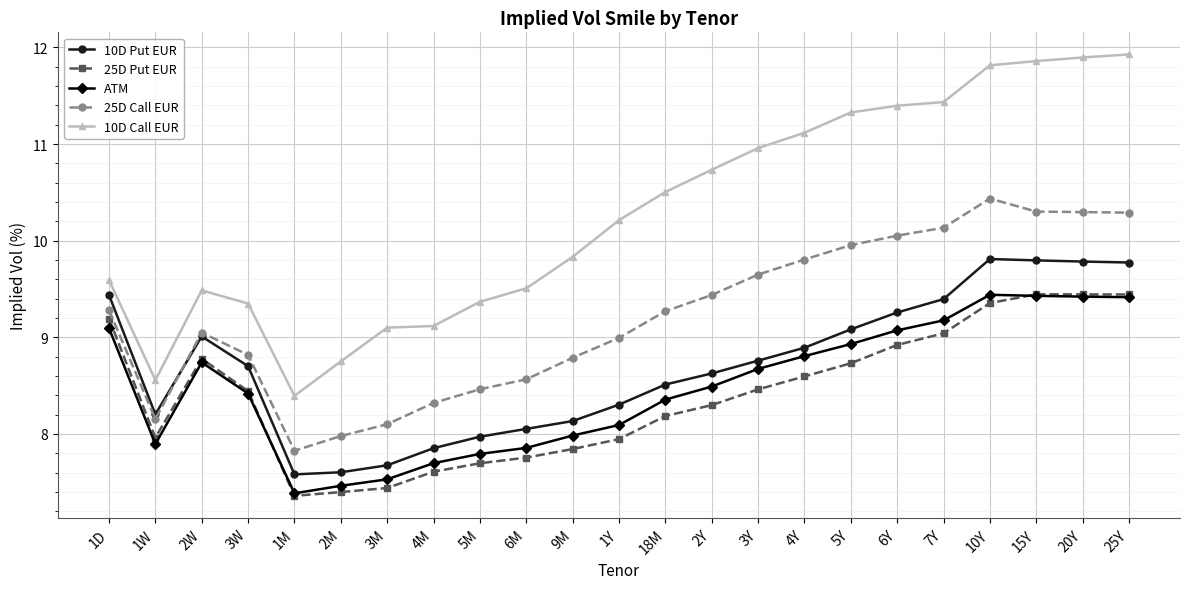

At how many categories does at least one series exceed 7?

23